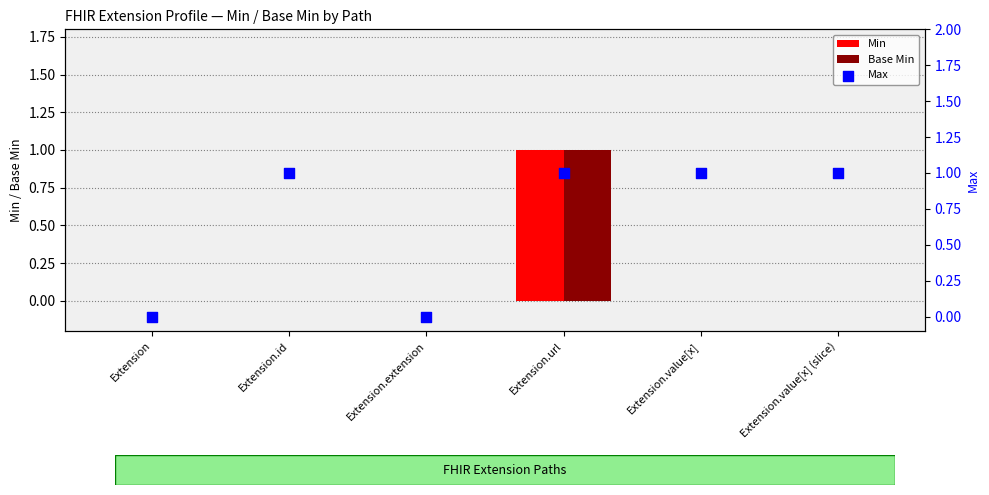

What are all the series names shown in the legend?

Min, Base Min, Max